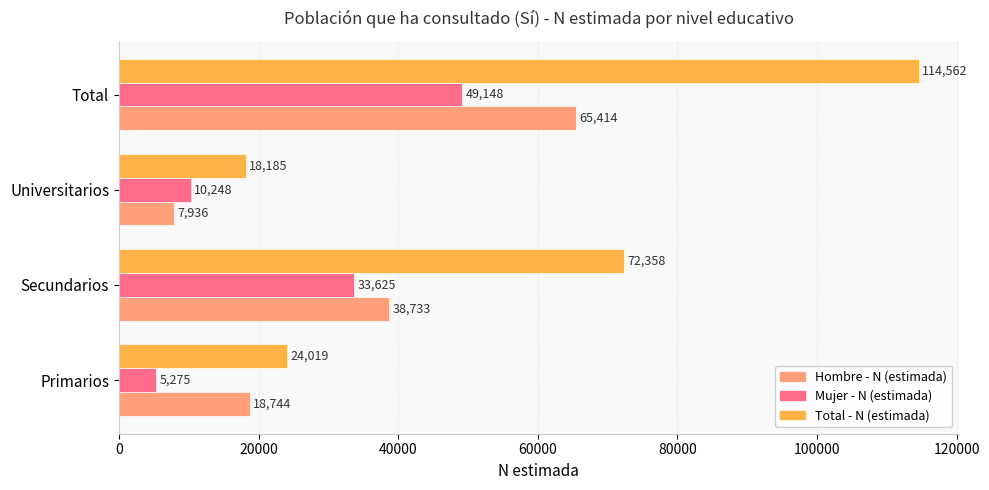

Which series has the largest total across all categories?

Total - N (estimada)